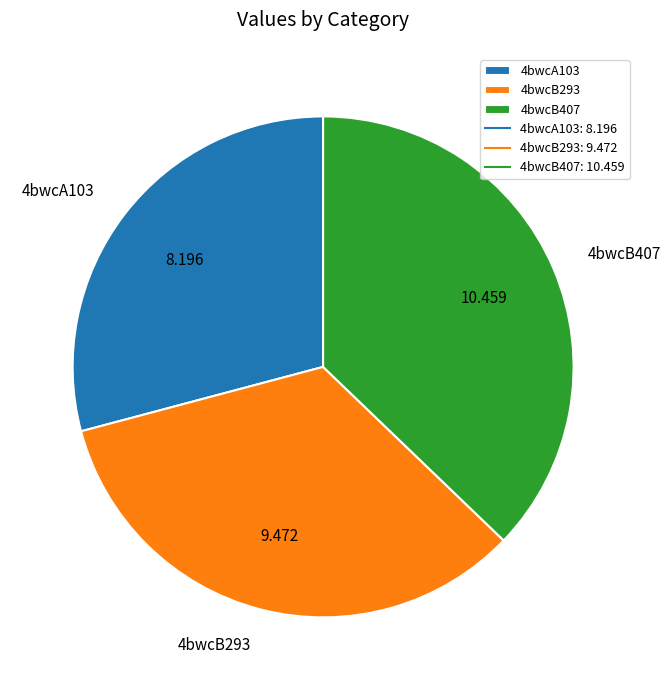

Between 4bwcB407 and 4bwcB293, which is larger?

4bwcB407